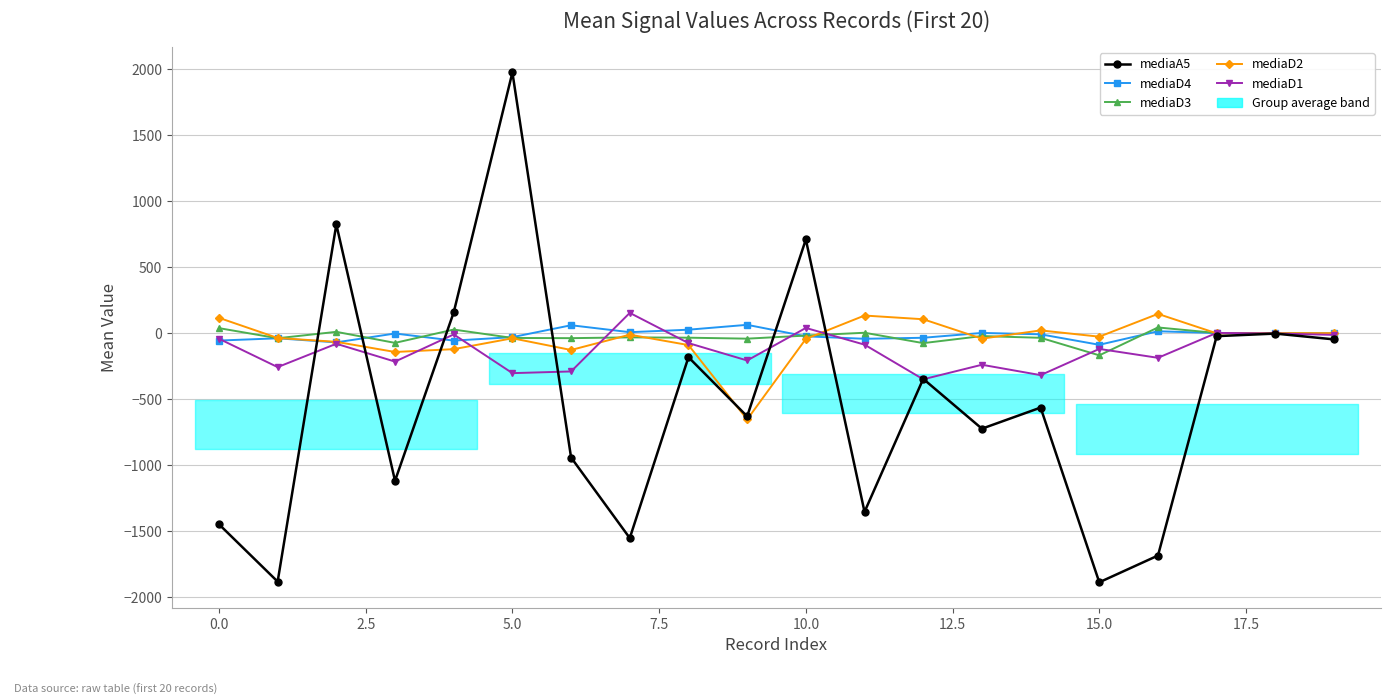

How many values in mediaD4 are below zero?

11